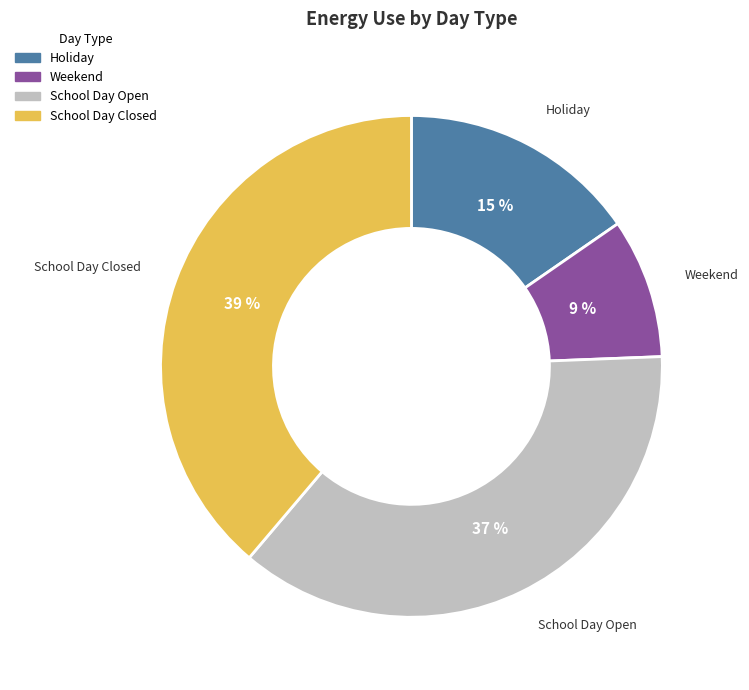

What percentage is the School Day Closed slice, to the nearest percent?

39%